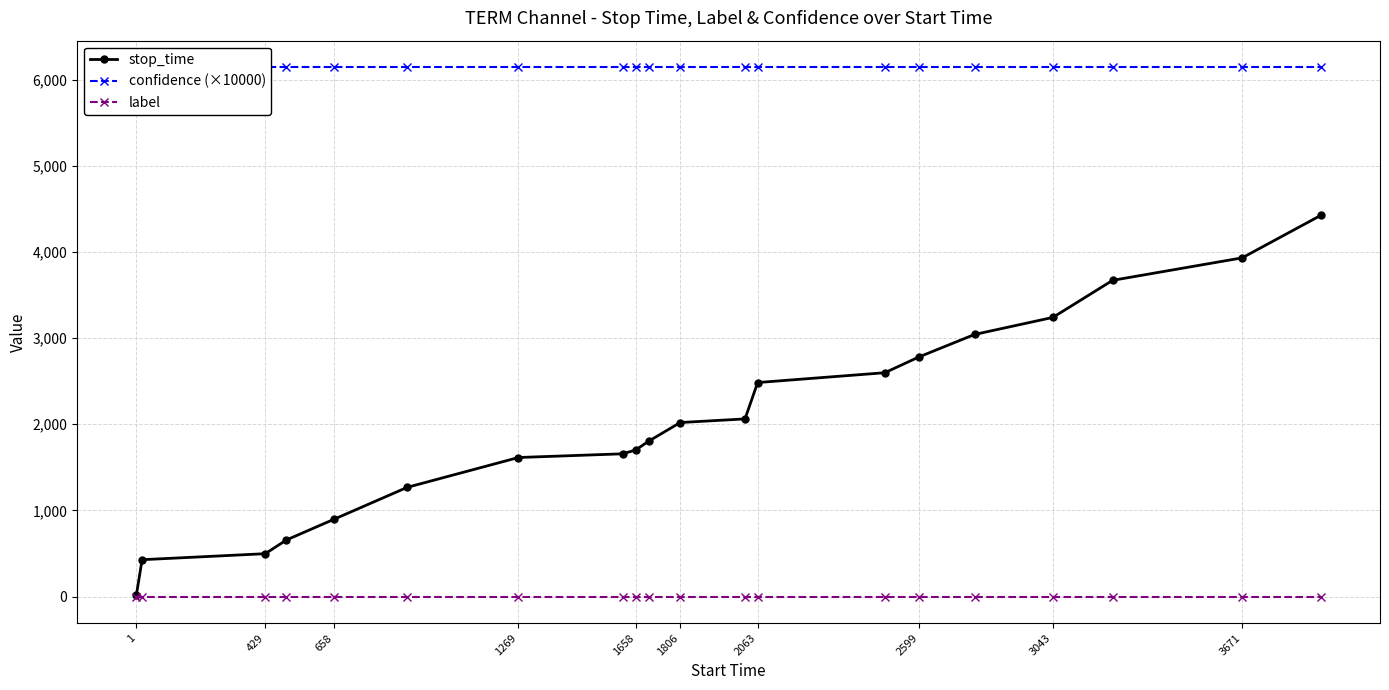

The value of stop_time at 1269 is 1614. True or false?

True